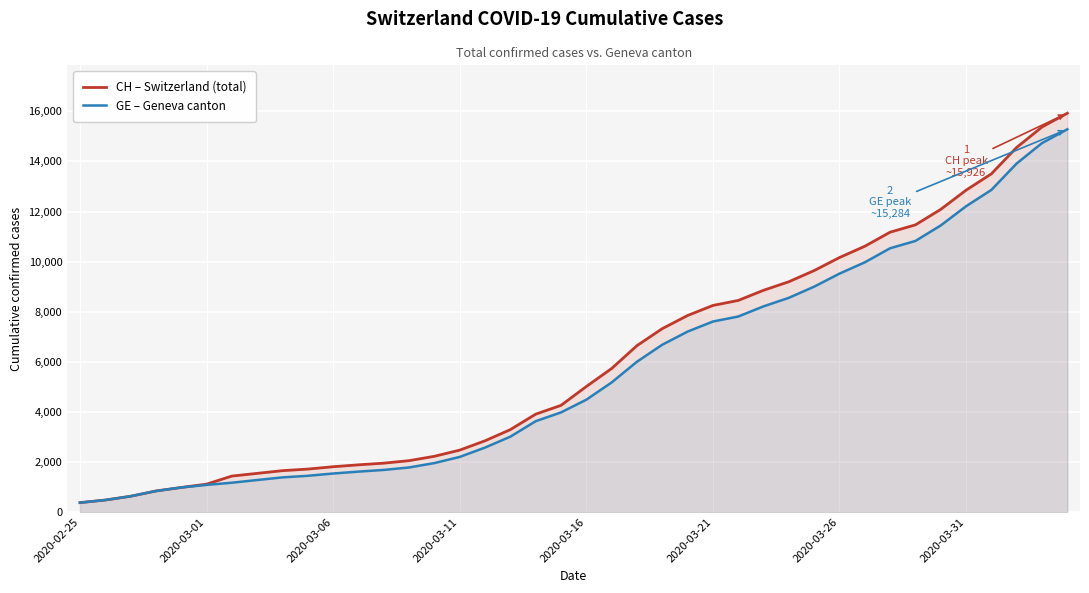

What is the highest value of the GE – Geneva canton series?

15284